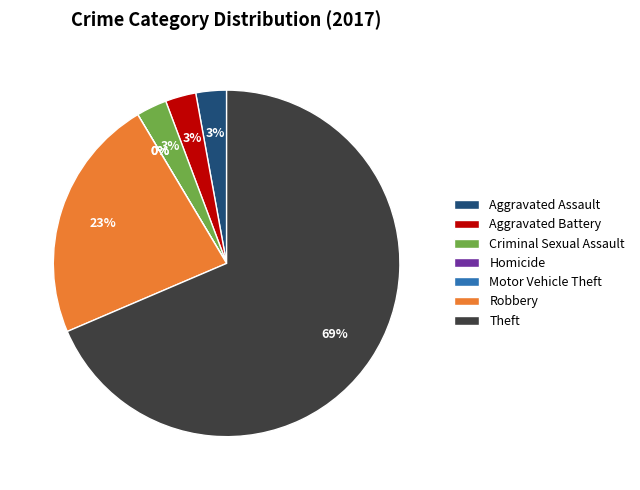

To the nearest percent, what is the difference between the largest and smallest slice percentages?

69%